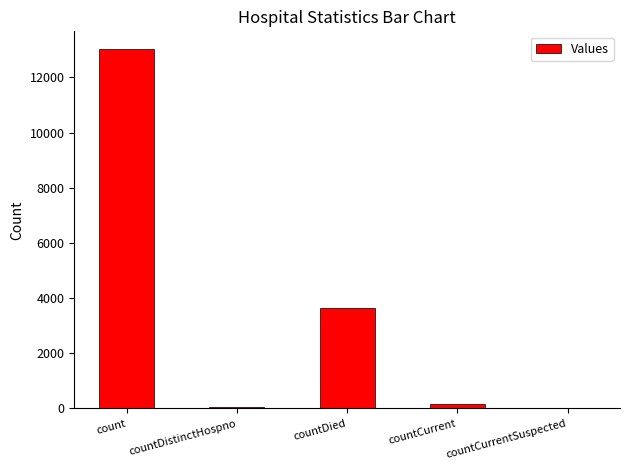

Where is the data nearest to the value 6510?

countDied